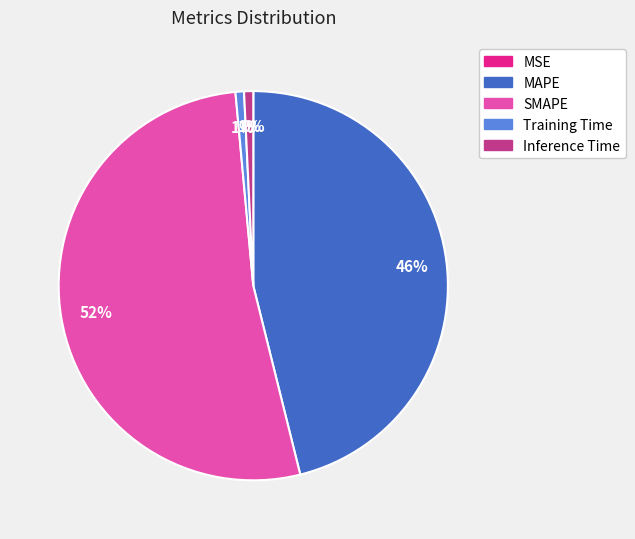

True or false: Inference Time accounts for 11% of the total.

False